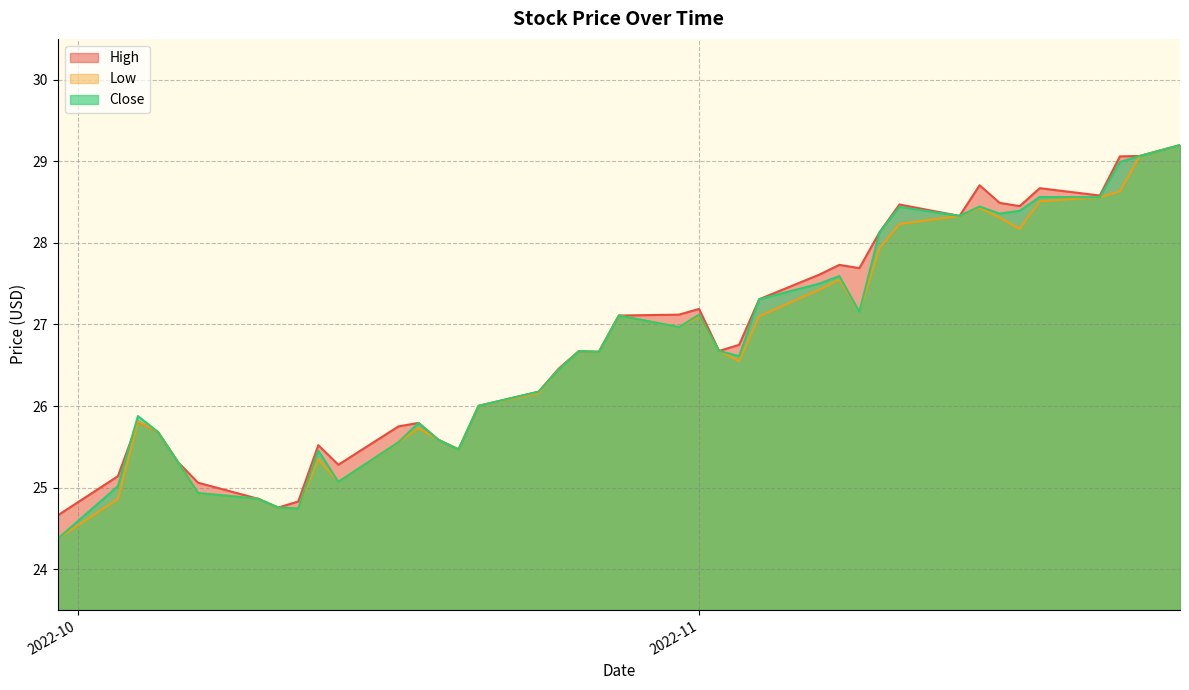

What is the average value of the High series?

26.8